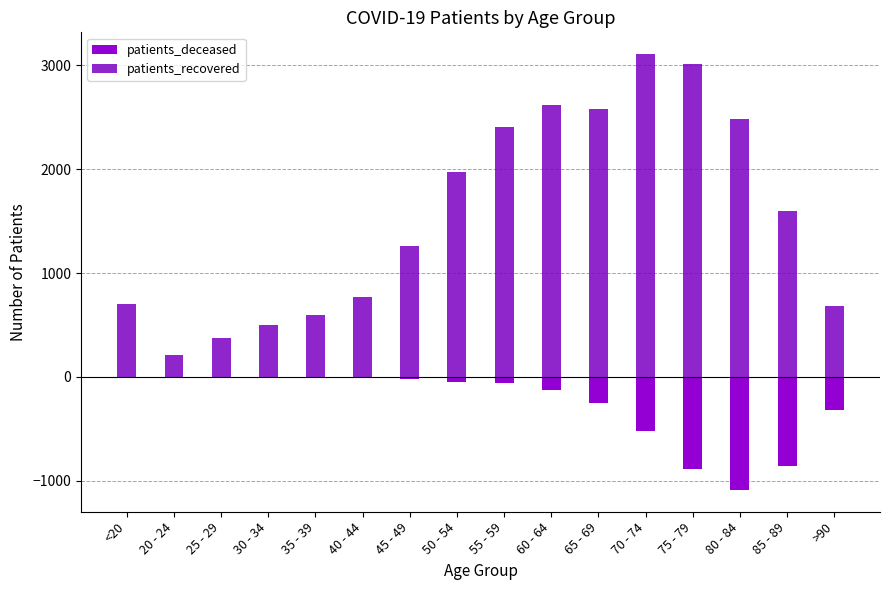

The value of patients_recovered at 75 - 79 is 3017. True or false?

True